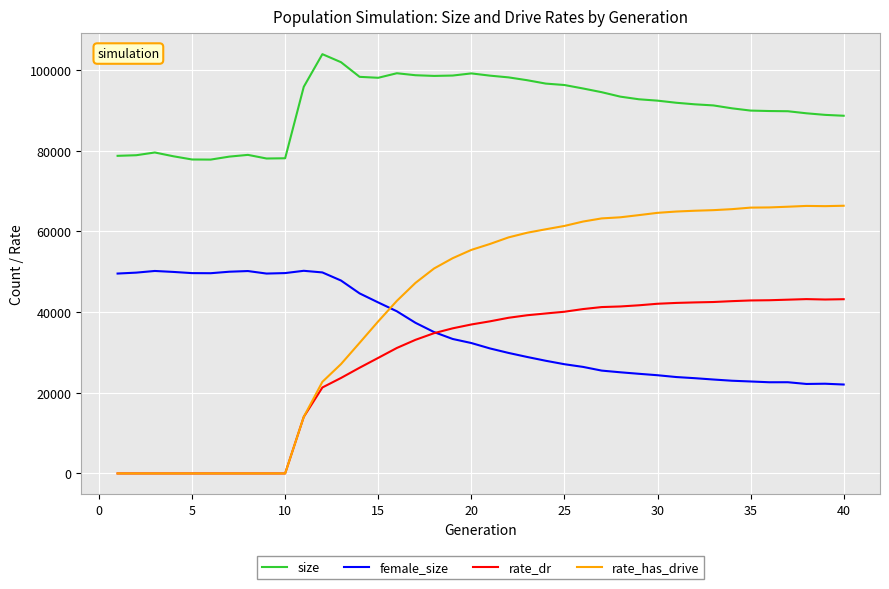

True or false: size and female_size cross at least once.

False